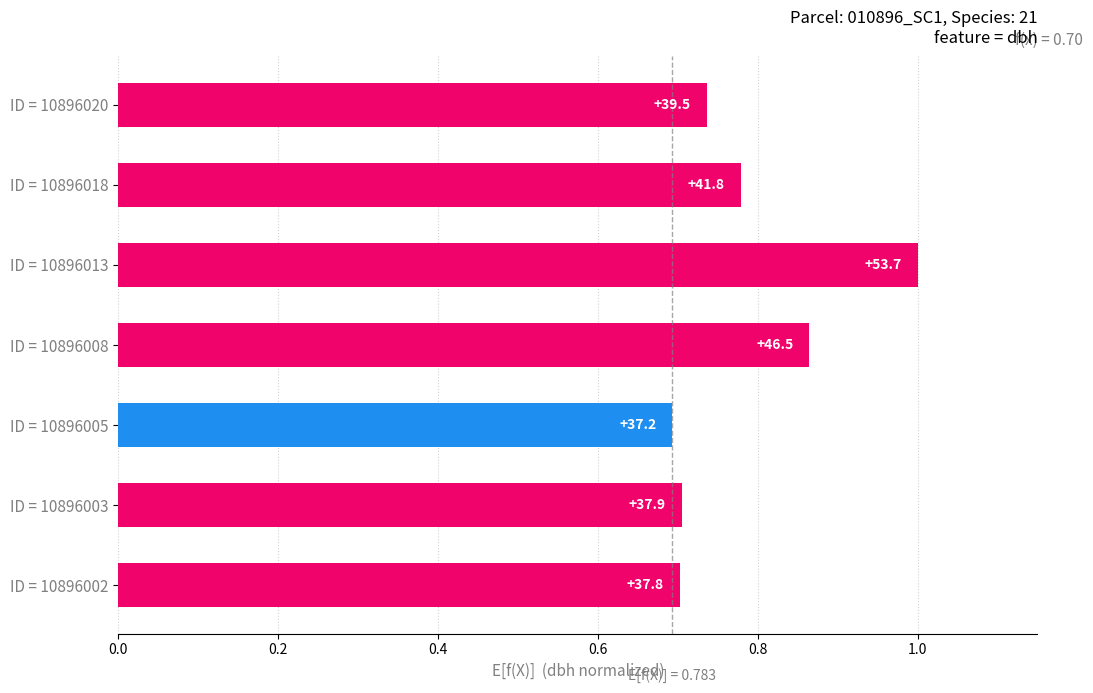

Reading left to right, extract all data points from this chart.

0.7	0.7	0.7	0.9	1.0	0.8	0.7